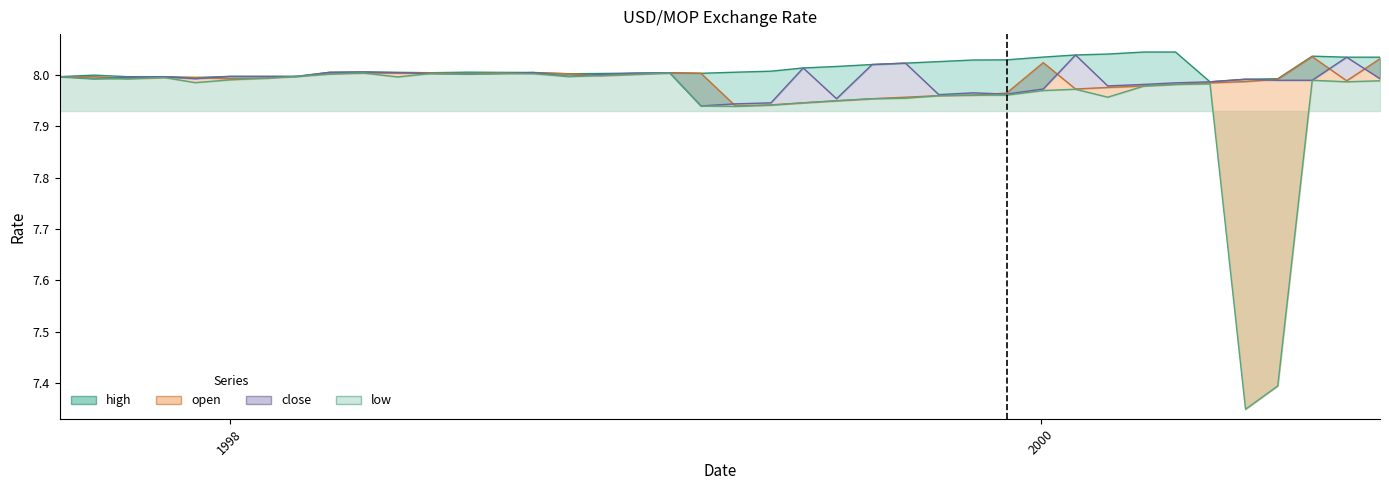

True or false: close and open intersect in this chart.

True